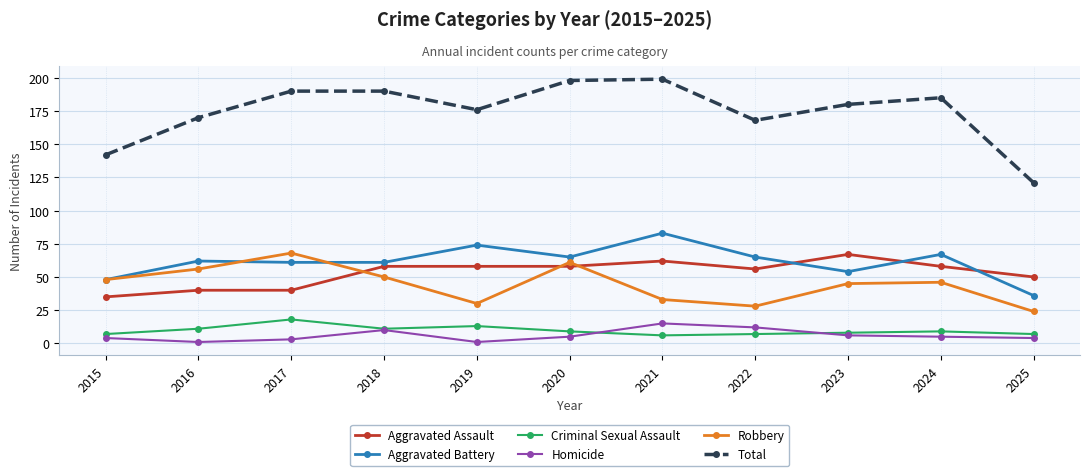

What is the difference between the second highest and minimum values in the Criminal Sexual Assault series?

7